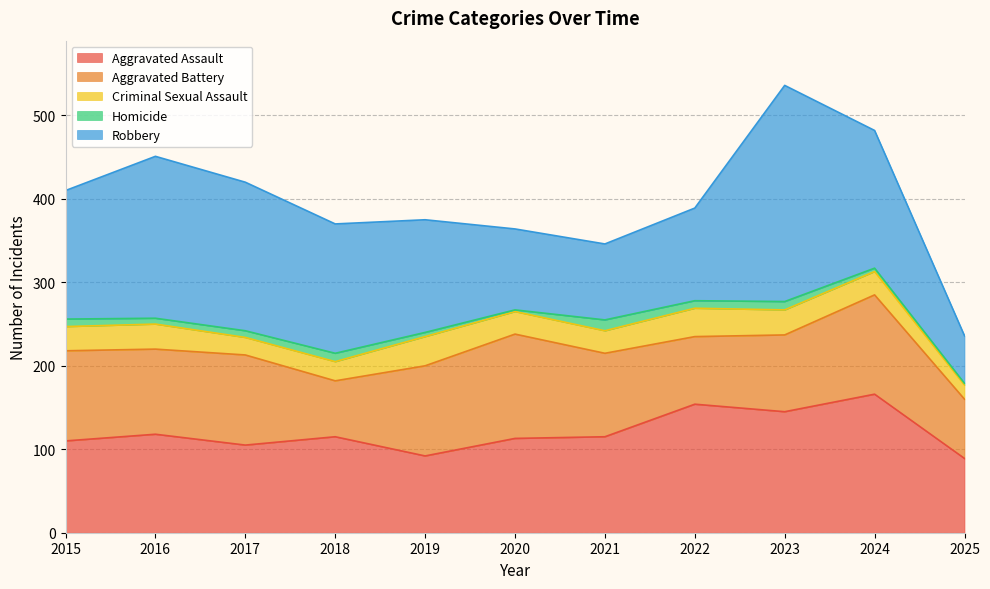

At which category does Aggravated Assault reach its first local peak?

2016